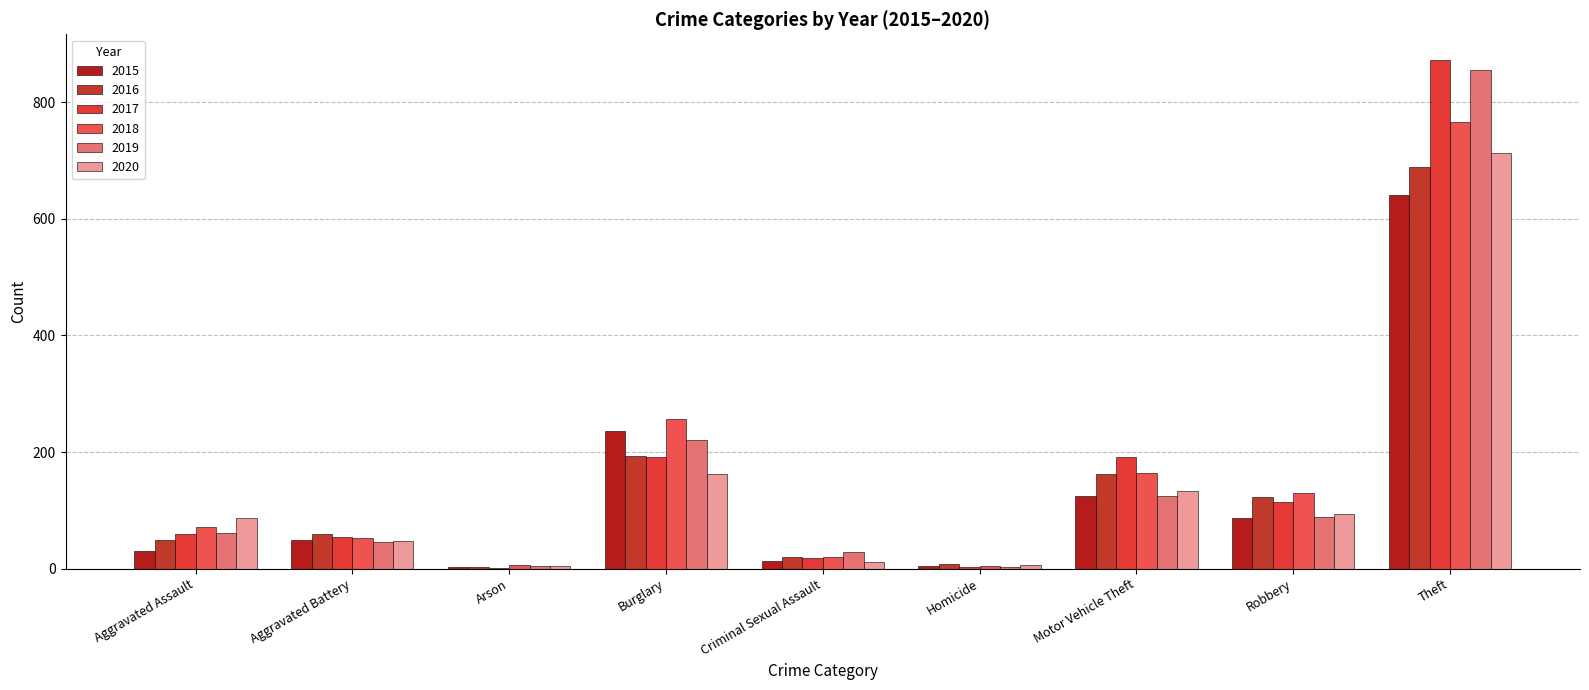

The 2017 series shows 59 at Aggravated Assault. True or false?

True